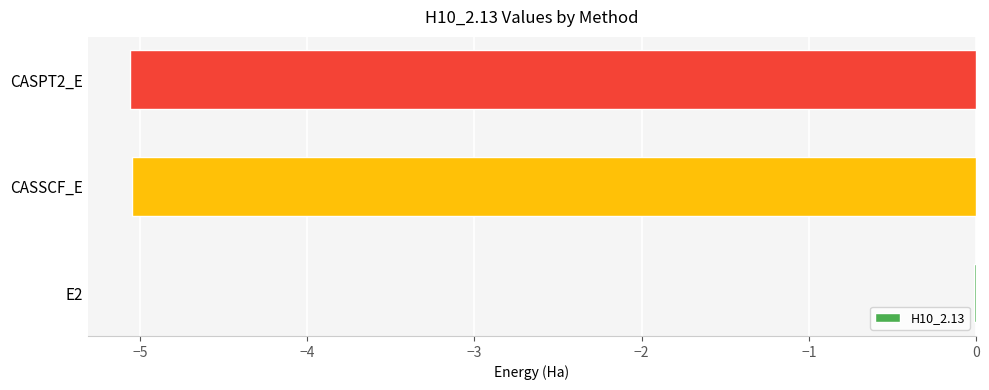

Where is the data nearest to the value -2?

E2